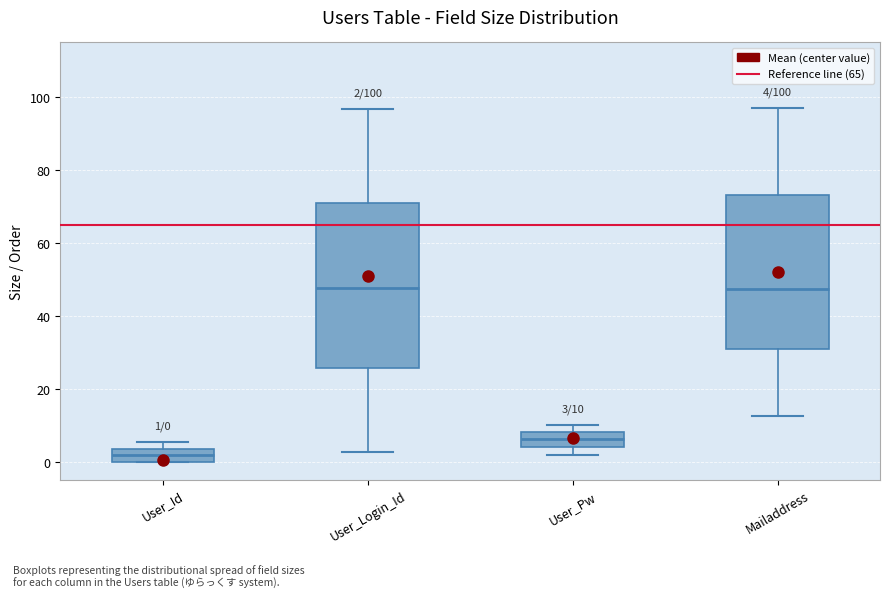

Which box's median line is the lowest?

User_Id